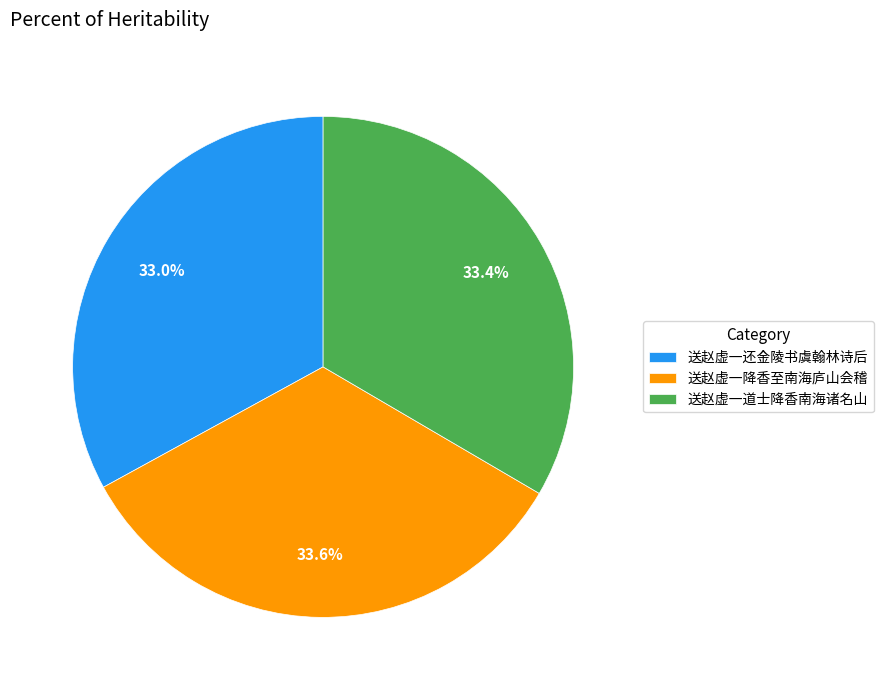

To the nearest percent, what percentage of the pie is 送赵虚一降香至南海庐山会稽?

34%